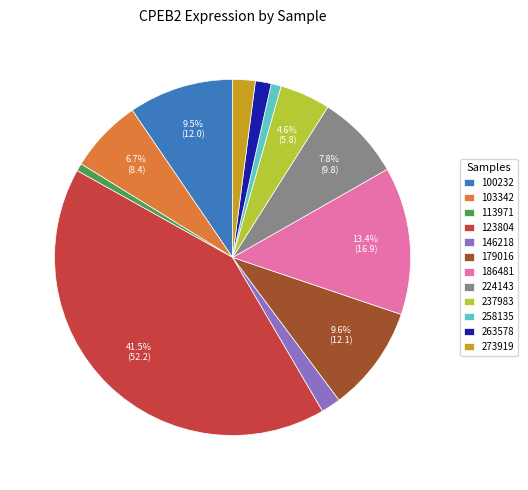

To the nearest percent, what is the difference between the largest and smallest slice percentages?

41%